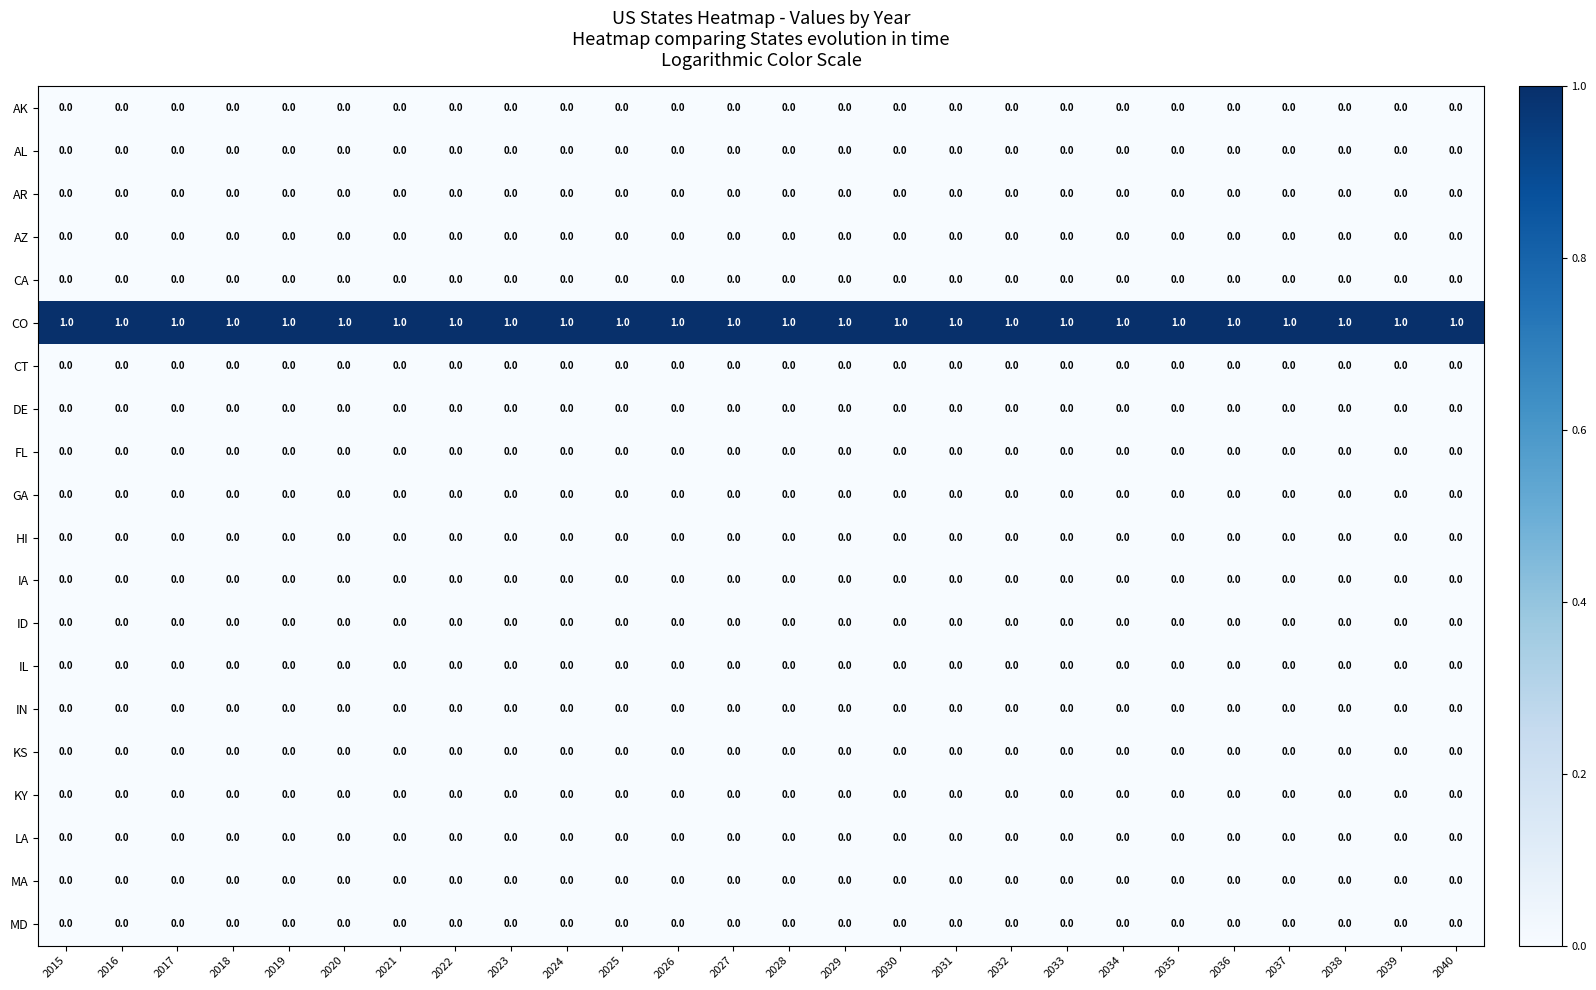

Count the number of data series in this chart.

20